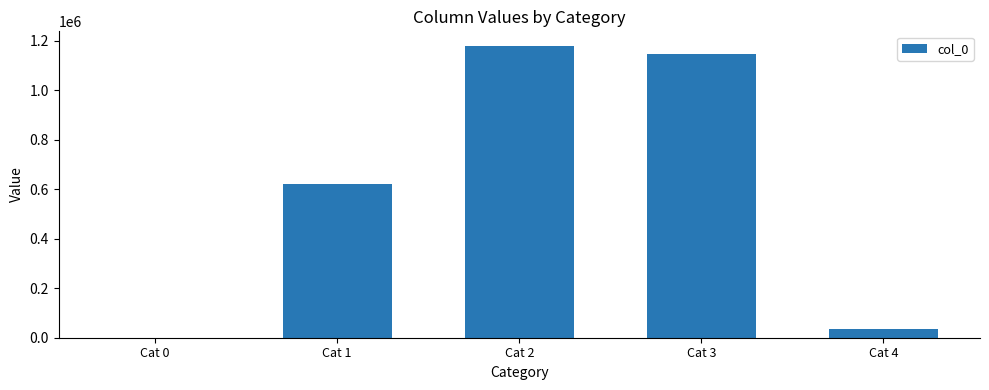

At which label is the value closest to 589550?

Cat 1